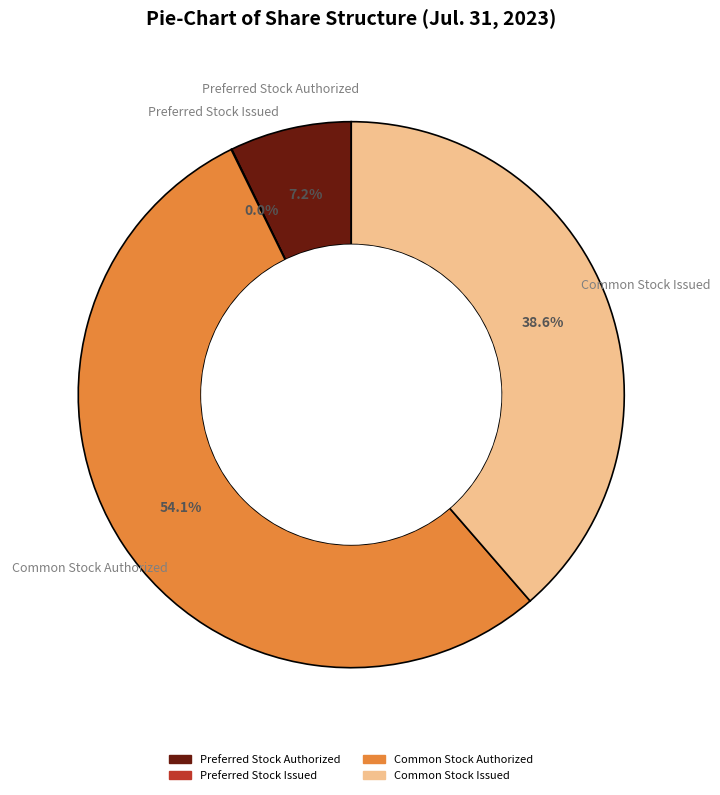

To the nearest percent, what is the combined percentage of Common Stock Issued and Common Stock Authorized?

93%